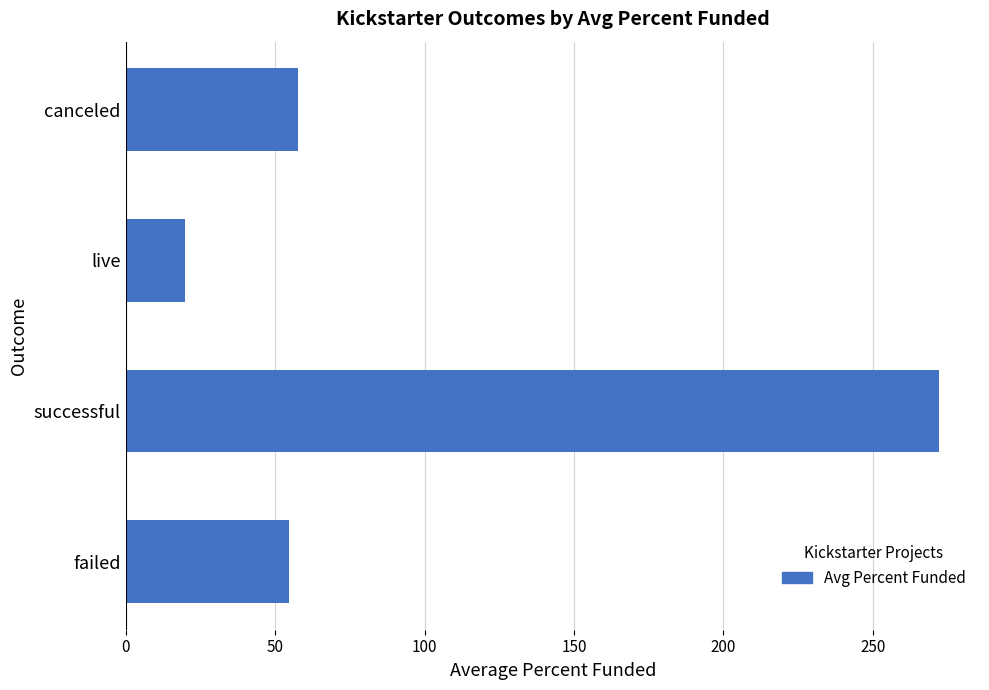

Which label corresponds to the smallest value in the chart?

live